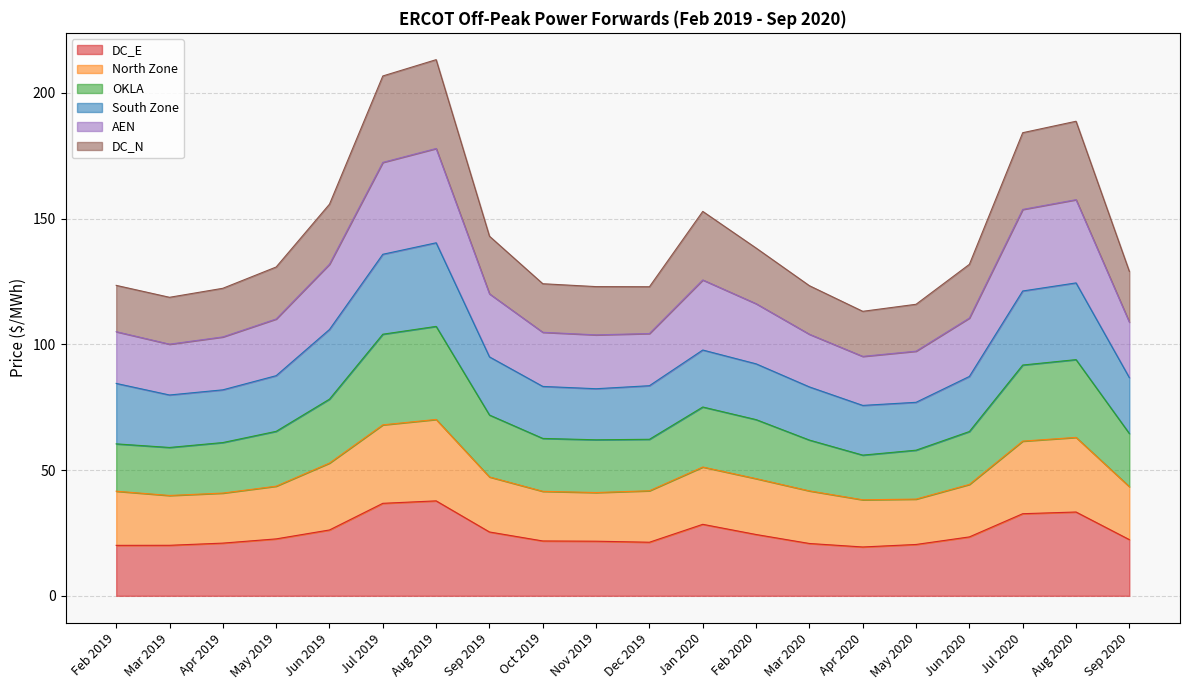

True or false: DC_E has a value of 36.8 at Jul 2019.

True